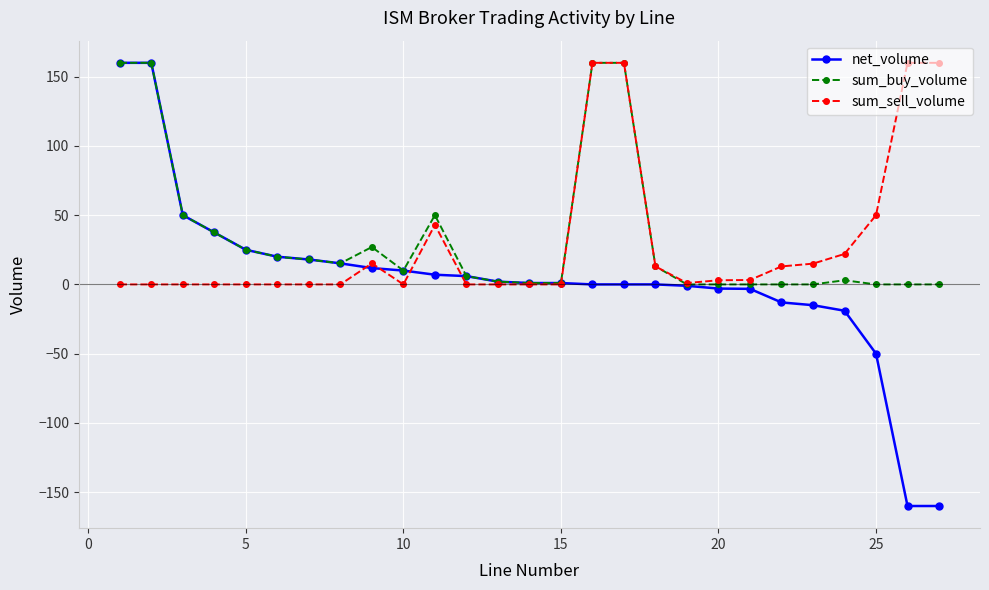

Which series has the widest spread of values?

net_volume